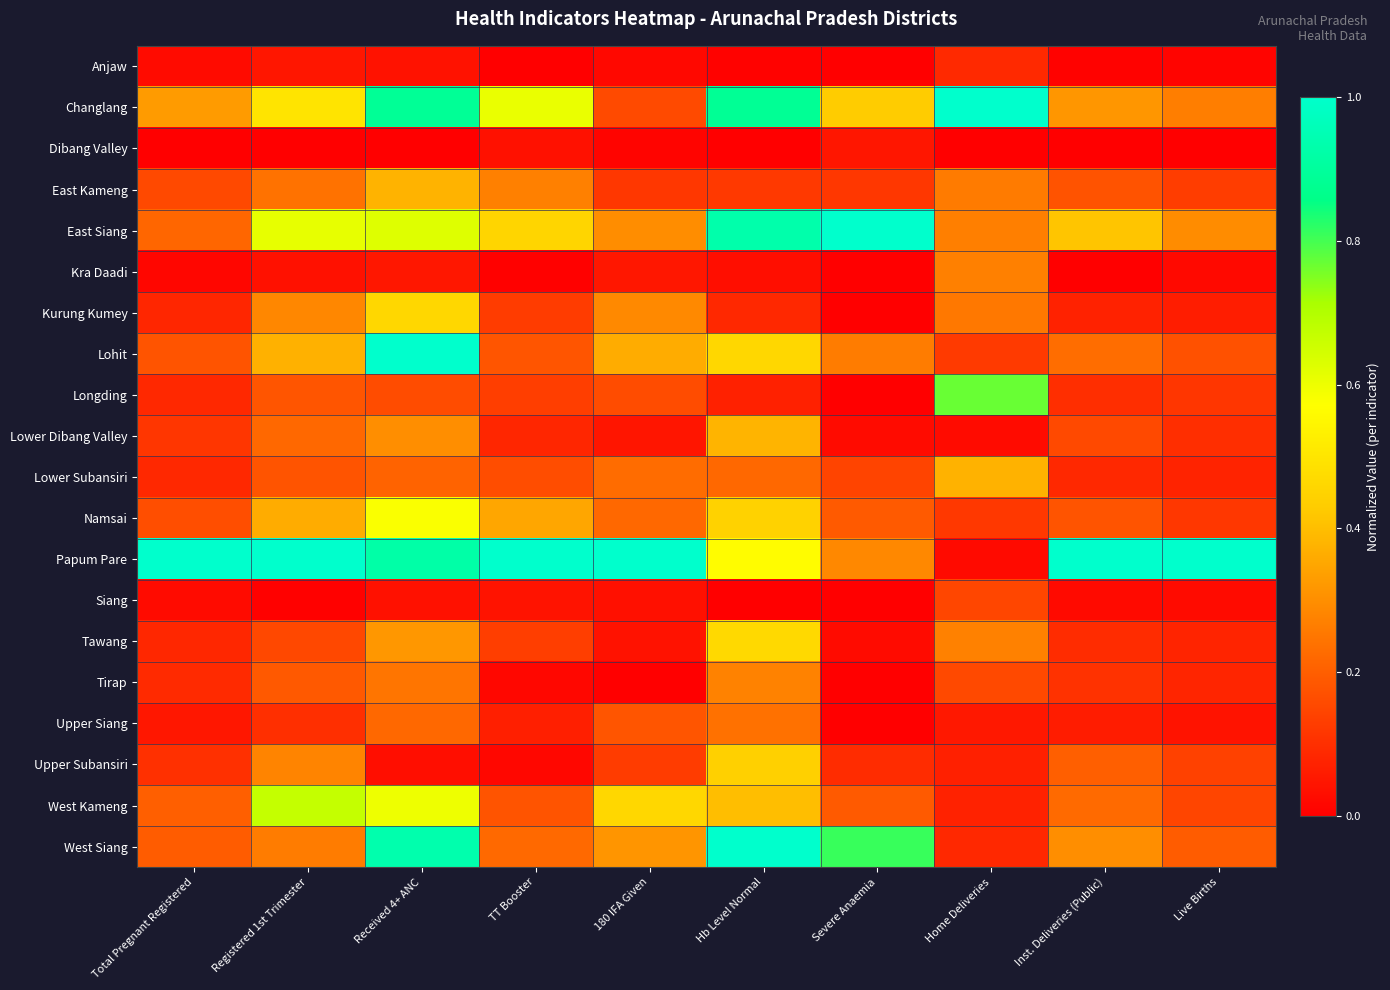

Reading left to right, transcribe all the data shown in this chart.

Anjaw: Total Pregnant Registered=0.0	Registered 1st Trimester=0.0	Received 4+ ANC=0.0	TT Booster=0.0	180 IFA Given=0.0	Hb Level Normal=0.0	Severe Anaemia=0.0	Home Deliveries=0.1	Inst. Deliveries (Public)=0.0	Live Births=0.0
Changlang: Total Pregnant Registered=0.3	Registered 1st Trimester=0.5	Received 4+ ANC=0.9	TT Booster=0.6	180 IFA Given=0.2	Hb Level Normal=0.9	Severe Anaemia=0.4	Home Deliveries=1.0	Inst. Deliveries (Public)=0.3	Live Births=0.3
Dibang Valley: Total Pregnant Registered=0.0	Registered 1st Trimester=0.0	Received 4+ ANC=0.0	TT Booster=0.0	180 IFA Given=0.0	Hb Level Normal=0.0	Severe Anaemia=0.0	Home Deliveries=0.0	Inst. Deliveries (Public)=0.0	Live Births=0.0
East Kameng: Total Pregnant Registered=0.2	Registered 1st Trimester=0.2	Received 4+ ANC=0.4	TT Booster=0.3	180 IFA Given=0.1	Hb Level Normal=0.1	Severe Anaemia=0.1	Home Deliveries=0.3	Inst. Deliveries (Public)=0.2	Live Births=0.1
East Siang: Total Pregnant Registered=0.2	Registered 1st Trimester=0.6	Received 4+ ANC=0.6	TT Booster=0.5	180 IFA Given=0.3	Hb Level Normal=0.9	Severe Anaemia=1.0	Home Deliveries=0.3	Inst. Deliveries (Public)=0.4	Live Births=0.3
Kra Daadi: Total Pregnant Registered=0.0	Registered 1st Trimester=0.0	Received 4+ ANC=0.0	TT Booster=0.0	180 IFA Given=0.0	Hb Level Normal=0.0	Severe Anaemia=0.0	Home Deliveries=0.3	Inst. Deliveries (Public)=0.0	Live Births=0.0
Kurung Kumey: Total Pregnant Registered=0.1	Registered 1st Trimester=0.3	Received 4+ ANC=0.5	TT Booster=0.1	180 IFA Given=0.3	Hb Level Normal=0.1	Severe Anaemia=0.0	Home Deliveries=0.3	Inst. Deliveries (Public)=0.1	Live Births=0.1
Lohit: Total Pregnant Registered=0.2	Registered 1st Trimester=0.4	Received 4+ ANC=1.0	TT Booster=0.2	180 IFA Given=0.4	Hb Level Normal=0.5	Severe Anaemia=0.3	Home Deliveries=0.1	Inst. Deliveries (Public)=0.2	Live Births=0.2
Longding: Total Pregnant Registered=0.1	Registered 1st Trimester=0.2	Received 4+ ANC=0.2	TT Booster=0.1	180 IFA Given=0.2	Hb Level Normal=0.1	Severe Anaemia=0.0	Home Deliveries=0.8	Inst. Deliveries (Public)=0.1	Live Births=0.1
Lower Dibang Valley: Total Pregnant Registered=0.1	Registered 1st Trimester=0.2	Received 4+ ANC=0.3	TT Booster=0.1	180 IFA Given=0.0	Hb Level Normal=0.4	Severe Anaemia=0.0	Home Deliveries=0.0	Inst. Deliveries (Public)=0.2	Live Births=0.1
Lower Subansiri: Total Pregnant Registered=0.1	Registered 1st Trimester=0.2	Received 4+ ANC=0.2	TT Booster=0.2	180 IFA Given=0.2	Hb Level Normal=0.2	Severe Anaemia=0.1	Home Deliveries=0.4	Inst. Deliveries (Public)=0.1	Live Births=0.1
Namsai: Total Pregnant Registered=0.2	Registered 1st Trimester=0.4	Received 4+ ANC=0.6	TT Booster=0.4	180 IFA Given=0.2	Hb Level Normal=0.4	Severe Anaemia=0.2	Home Deliveries=0.1	Inst. Deliveries (Public)=0.2	Live Births=0.1
Papum Pare: Total Pregnant Registered=1.0	Registered 1st Trimester=1.0	Received 4+ ANC=0.9	TT Booster=1.0	180 IFA Given=1.0	Hb Level Normal=0.6	Severe Anaemia=0.3	Home Deliveries=0.0	Inst. Deliveries (Public)=1.0	Live Births=1.0
Siang: Total Pregnant Registered=0.0	Registered 1st Trimester=0.0	Received 4+ ANC=0.0	TT Booster=0.0	180 IFA Given=0.0	Hb Level Normal=0.0	Severe Anaemia=0.0	Home Deliveries=0.2	Inst. Deliveries (Public)=0.0	Live Births=0.0
Tawang: Total Pregnant Registered=0.1	Registered 1st Trimester=0.2	Received 4+ ANC=0.3	TT Booster=0.1	180 IFA Given=0.0	Hb Level Normal=0.5	Severe Anaemia=0.0	Home Deliveries=0.3	Inst. Deliveries (Public)=0.1	Live Births=0.1
Tirap: Total Pregnant Registered=0.1	Registered 1st Trimester=0.2	Received 4+ ANC=0.2	TT Booster=0.0	180 IFA Given=0.0	Hb Level Normal=0.3	Severe Anaemia=0.0	Home Deliveries=0.2	Inst. Deliveries (Public)=0.1	Live Births=0.1
Upper Siang: Total Pregnant Registered=0.1	Registered 1st Trimester=0.1	Received 4+ ANC=0.2	TT Booster=0.1	180 IFA Given=0.2	Hb Level Normal=0.2	Severe Anaemia=0.0	Home Deliveries=0.1	Inst. Deliveries (Public)=0.1	Live Births=0.0
Upper Subansiri: Total Pregnant Registered=0.1	Registered 1st Trimester=0.3	Received 4+ ANC=0.0	TT Booster=0.0	180 IFA Given=0.1	Hb Level Normal=0.4	Severe Anaemia=0.1	Home Deliveries=0.1	Inst. Deliveries (Public)=0.2	Live Births=0.1
West Kameng: Total Pregnant Registered=0.2	Registered 1st Trimester=0.7	Received 4+ ANC=0.6	TT Booster=0.2	180 IFA Given=0.5	Hb Level Normal=0.4	Severe Anaemia=0.2	Home Deliveries=0.1	Inst. Deliveries (Public)=0.2	Live Births=0.1
West Siang: Total Pregnant Registered=0.2	Registered 1st Trimester=0.3	Received 4+ ANC=0.9	TT Booster=0.2	180 IFA Given=0.3	Hb Level Normal=1.0	Severe Anaemia=0.8	Home Deliveries=0.1	Inst. Deliveries (Public)=0.3	Live Births=0.2